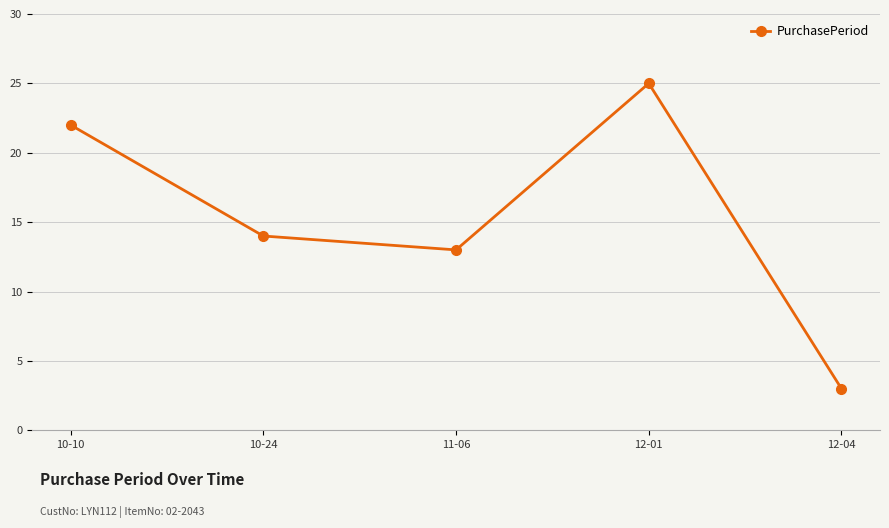

Where does the data first go above 14?

10-10